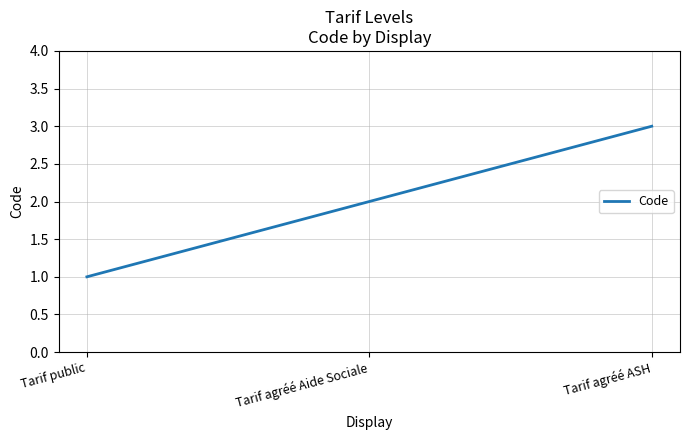

What is the change in value from Tarif agréé Aide Sociale to Tarif agréé ASH?

+1